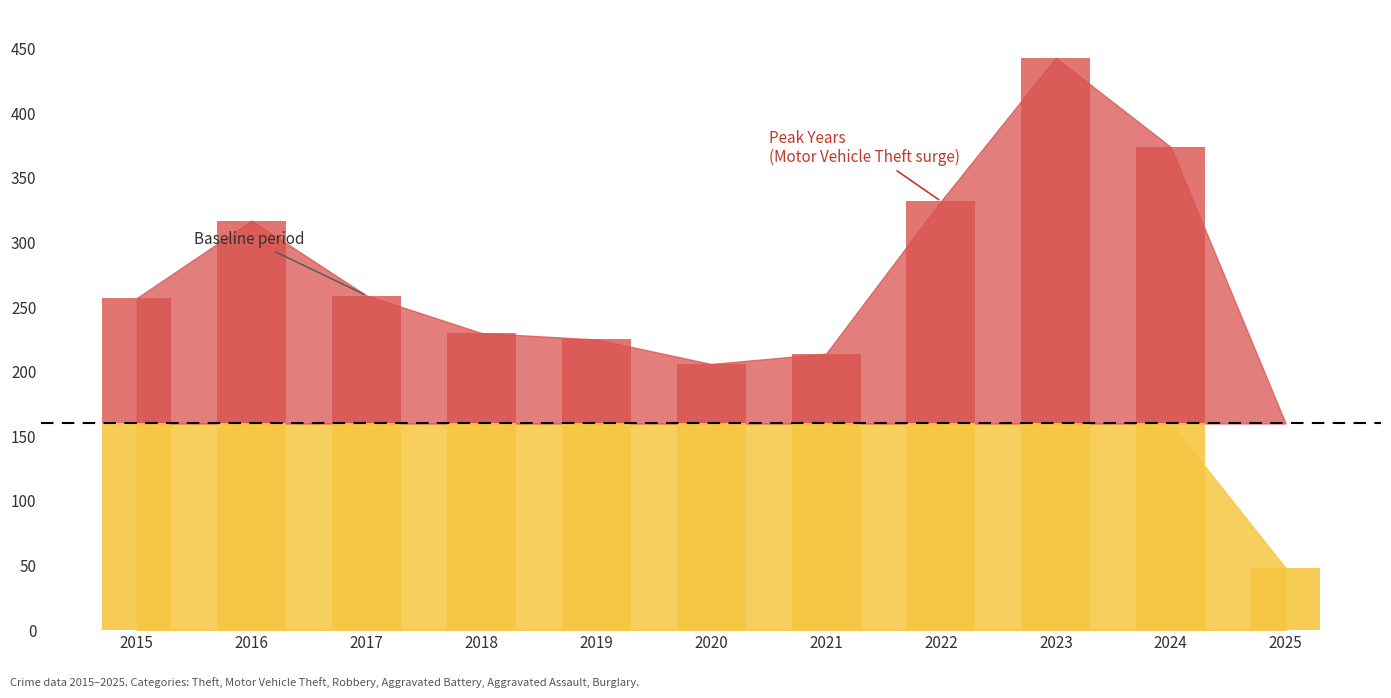

What is the difference between the second highest and second lowest values in the Aggravated Battery series?

13